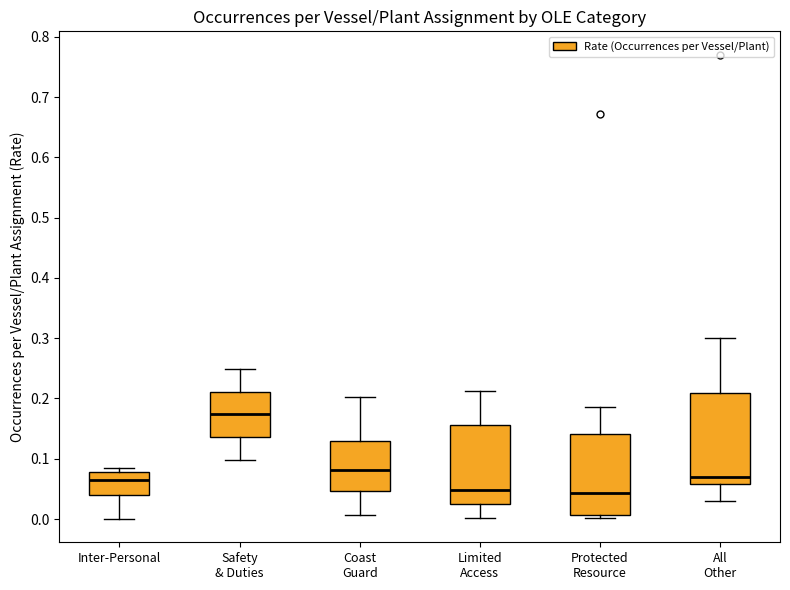

Where is the lower edge of the box for Protected Resource on the y-axis? The values are not printed on the chart, so give them approximately, as read against the axis.

0.01